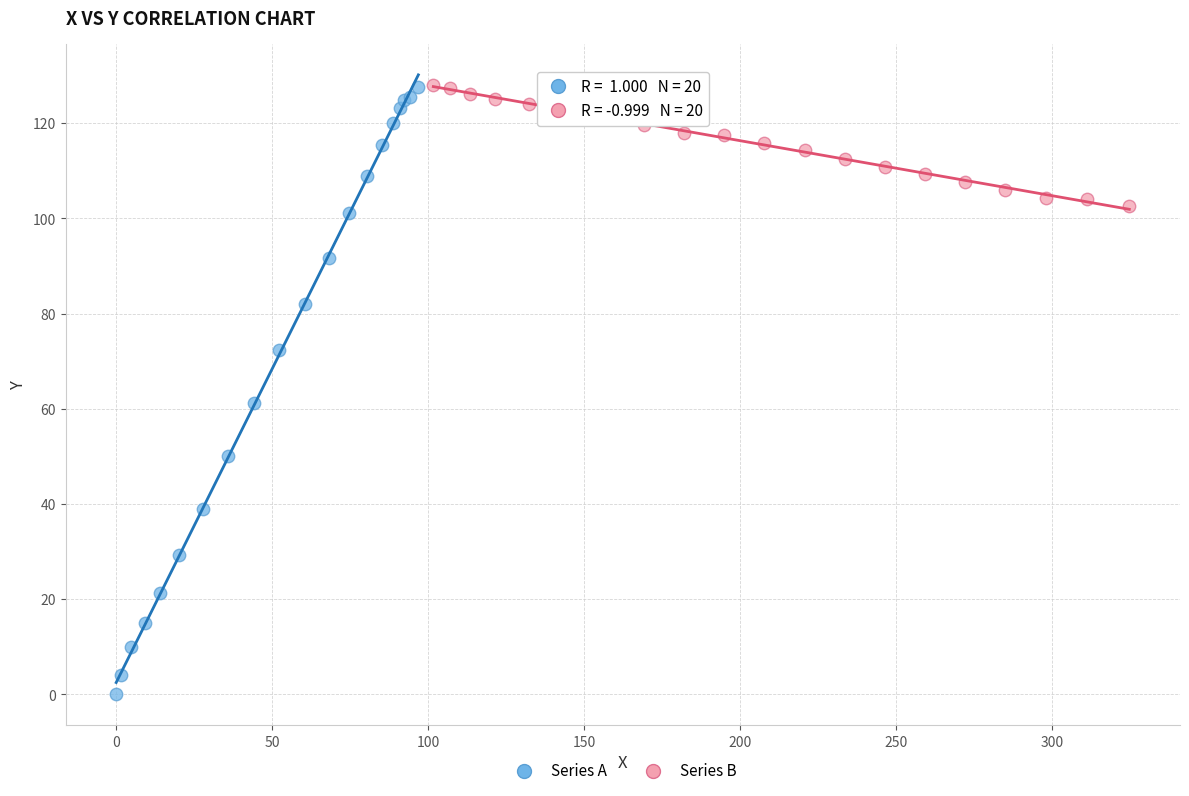

Which series has the largest Y range (max minus min)?

Series A